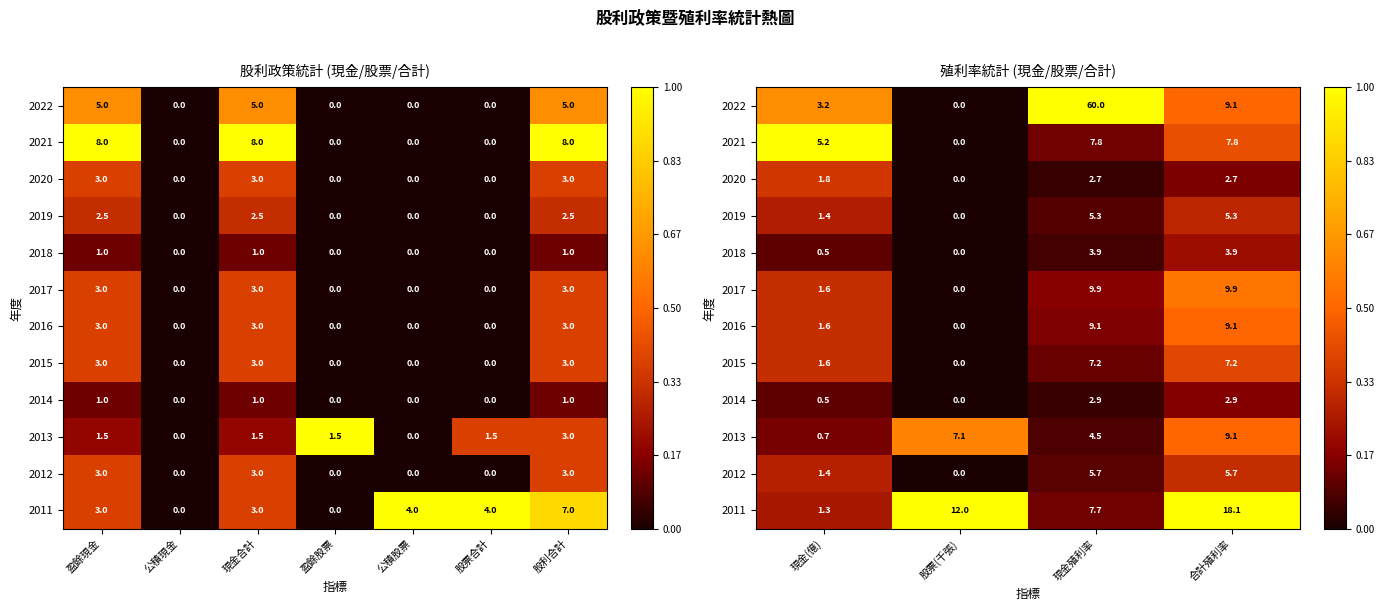

What is the approximate value of 2022 at 現金(億)?

0.6